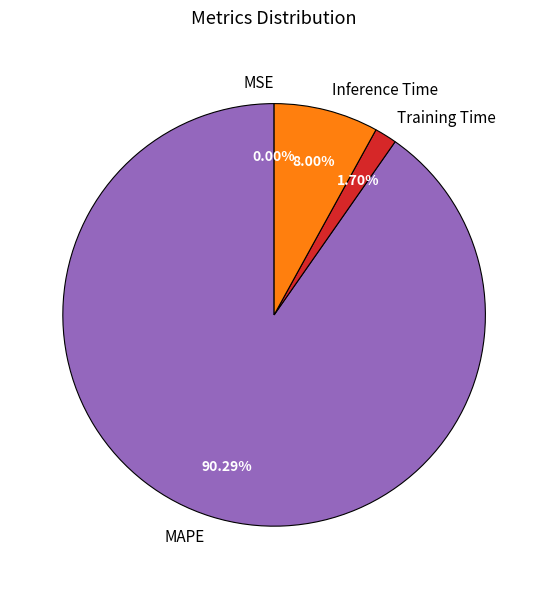

Which category has the biggest portion of the pie?

MAPE